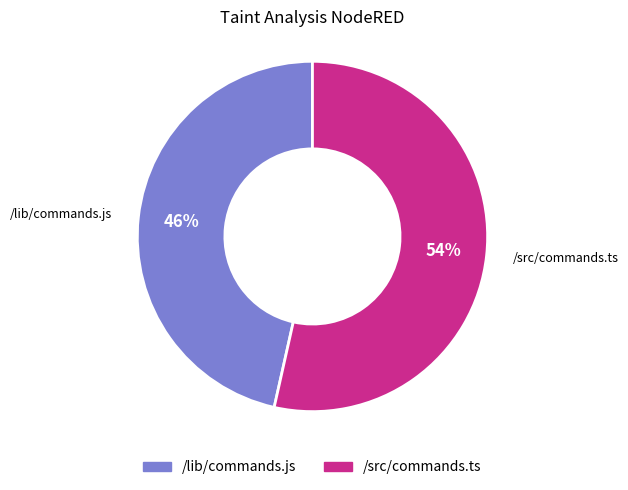

To the nearest percent, what portion does /src/commands.ts represent?

54%